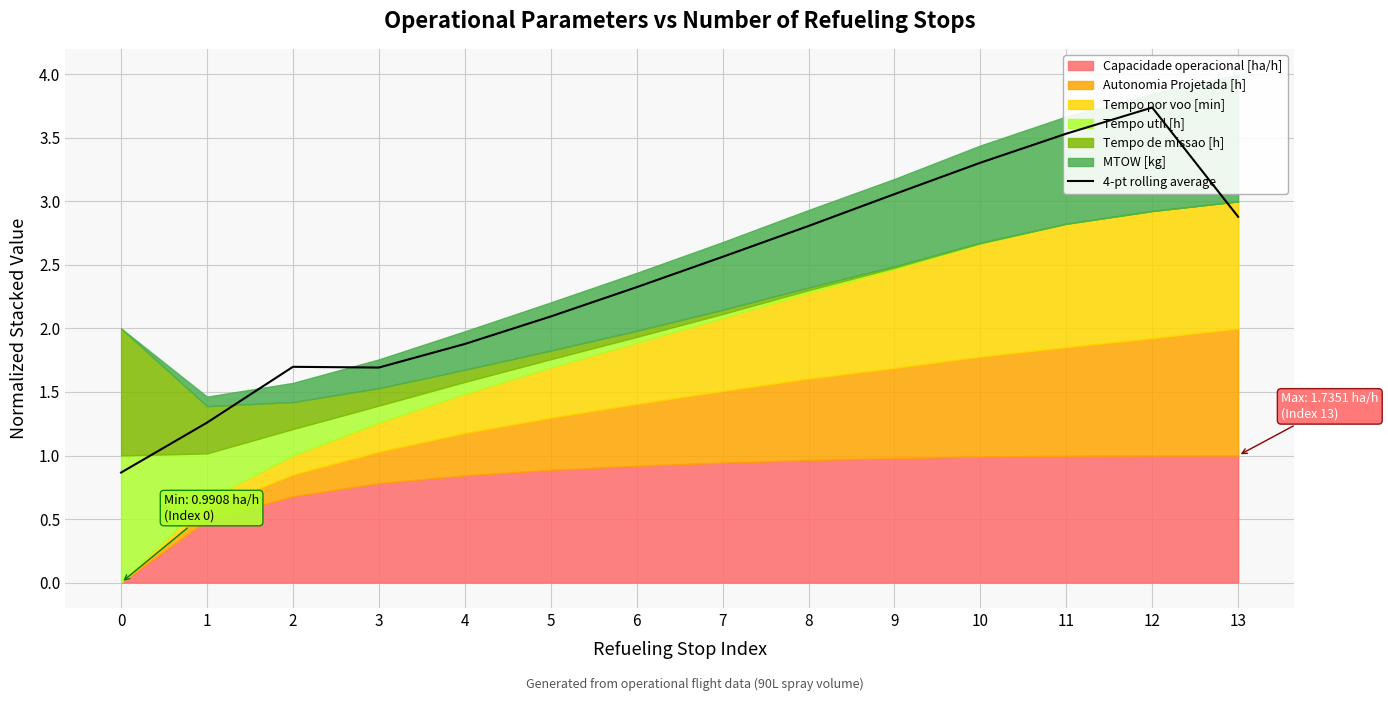

True or false: the data has more than 0 interior local peaks.

True